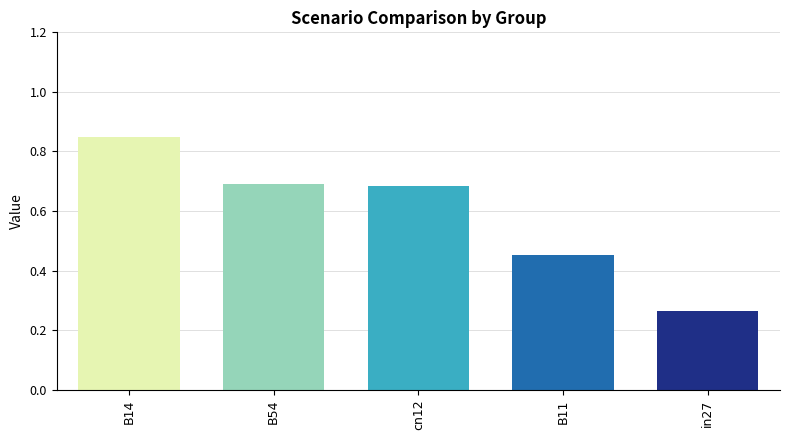

What is the change in value from B14 to in27?

-0.6